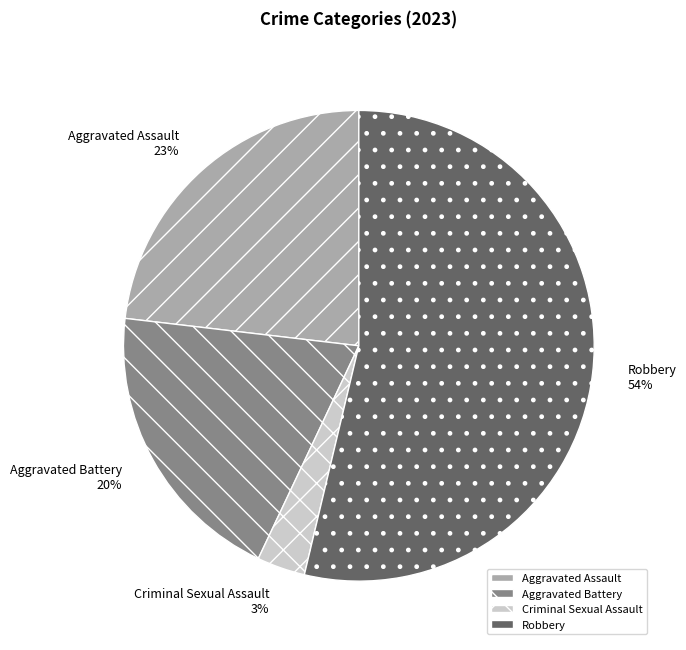

Which slice represents more than half of the pie?

Robbery